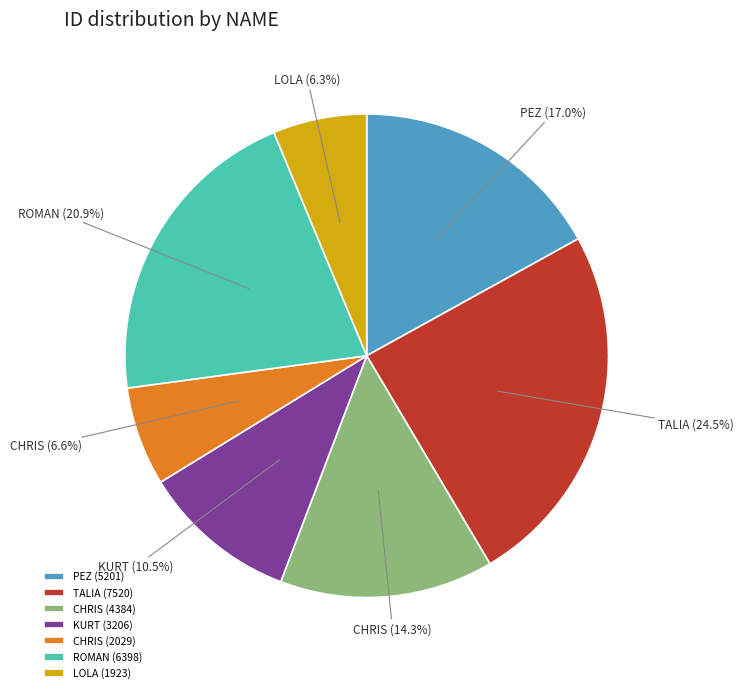

Which category has the biggest portion of the pie?

TALIA (7520)